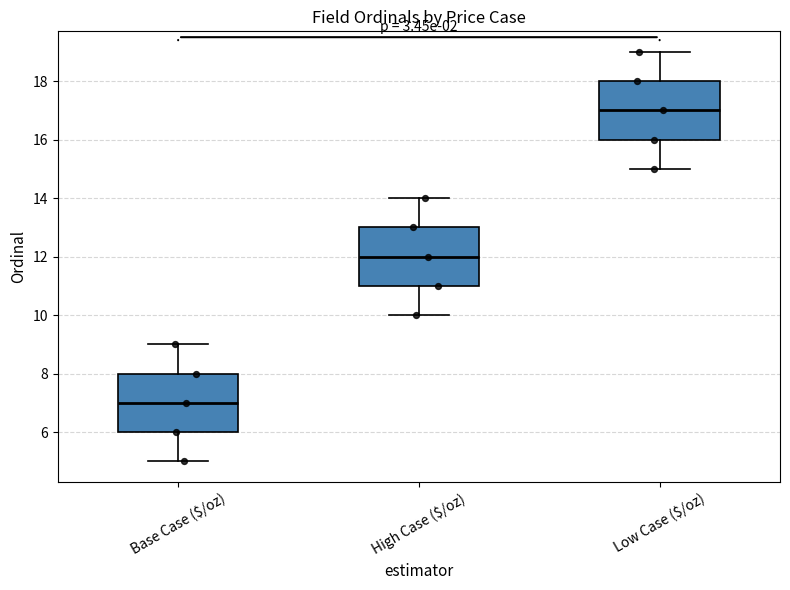

Where is the lower edge of the box for Low Case ($/oz) on the y-axis? The values are not printed on the chart, so give them approximately, as read against the axis.

16